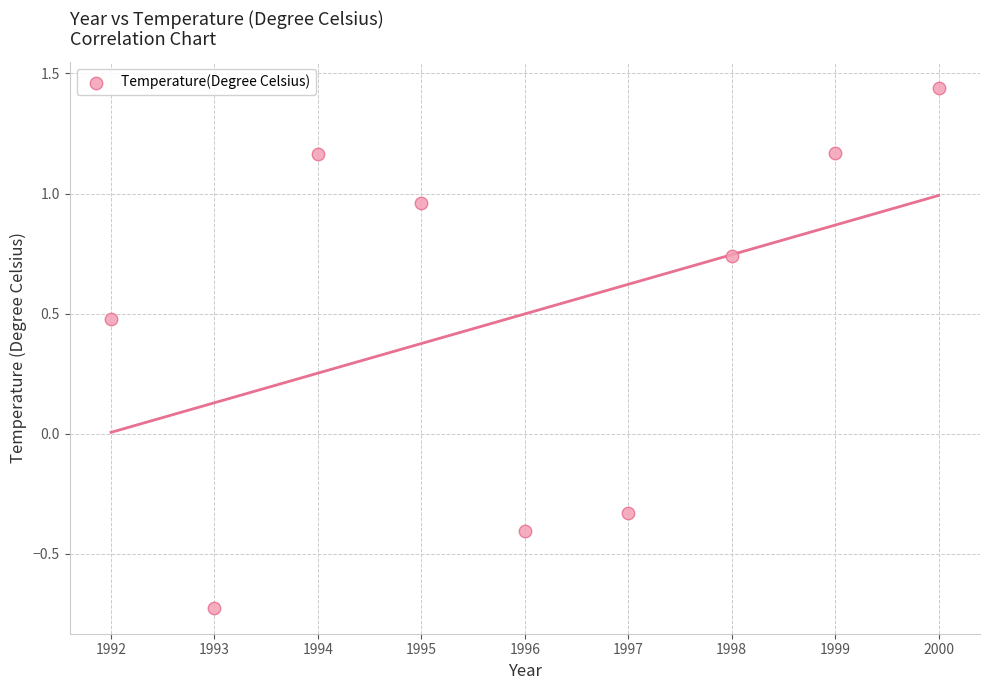

What is the average X value?

1996.0